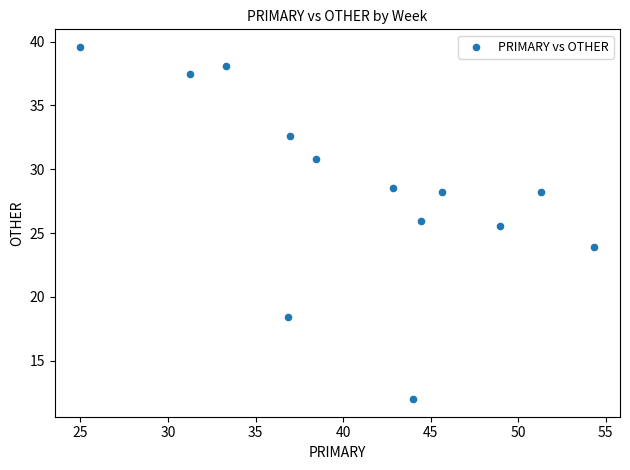

What is the range of X values (max minus min)?

29.3